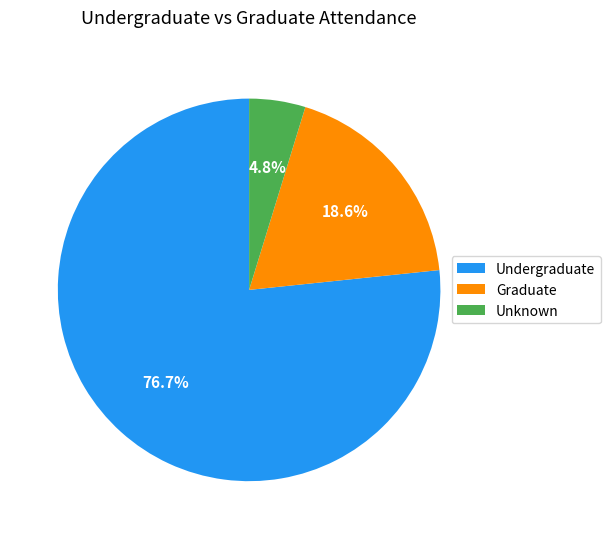

How many slices are in this pie chart?

3